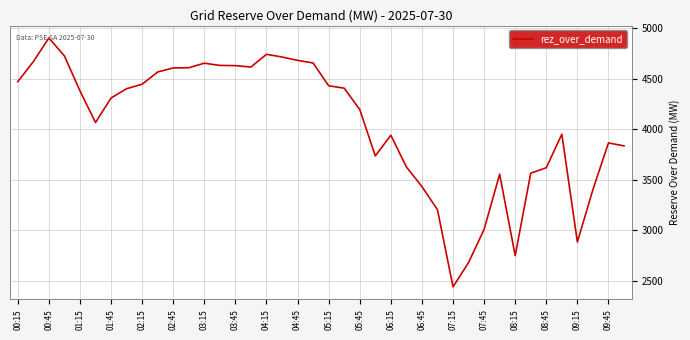

What is the smallest value displayed?

2443